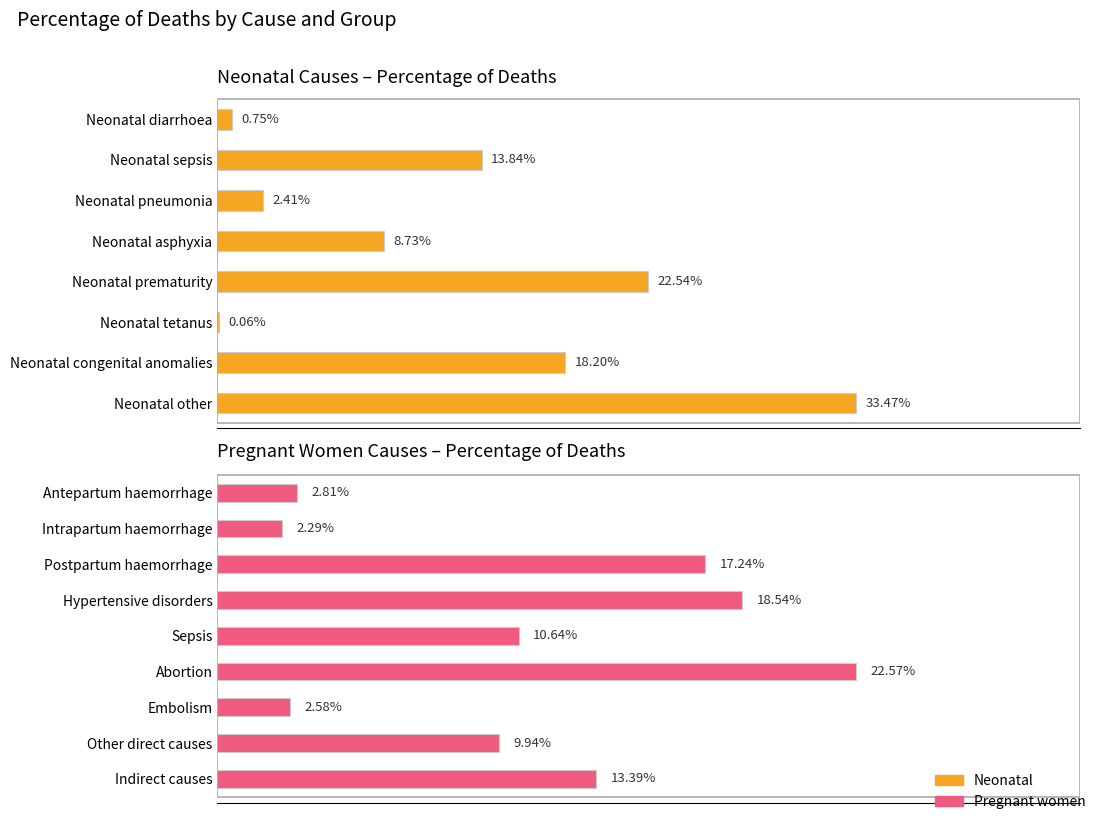

The chart shows a value of 0.1 at Neonatal sepsis. True or false?

True